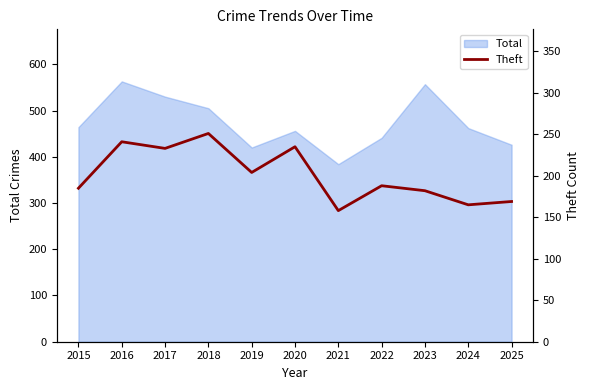

Reading left to right, what are all the values shown in this chart?

2015=185	2016=241	2017=233	2018=251	2019=204	2020=235	2021=158	2022=188	2023=182	2024=165	2025=169